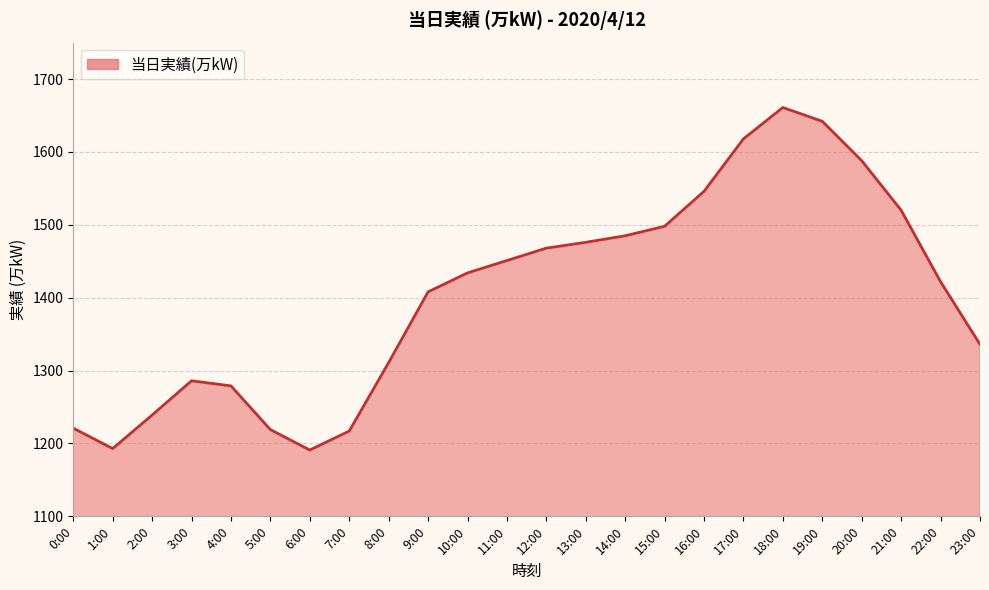

What is the sum of all values?

33709